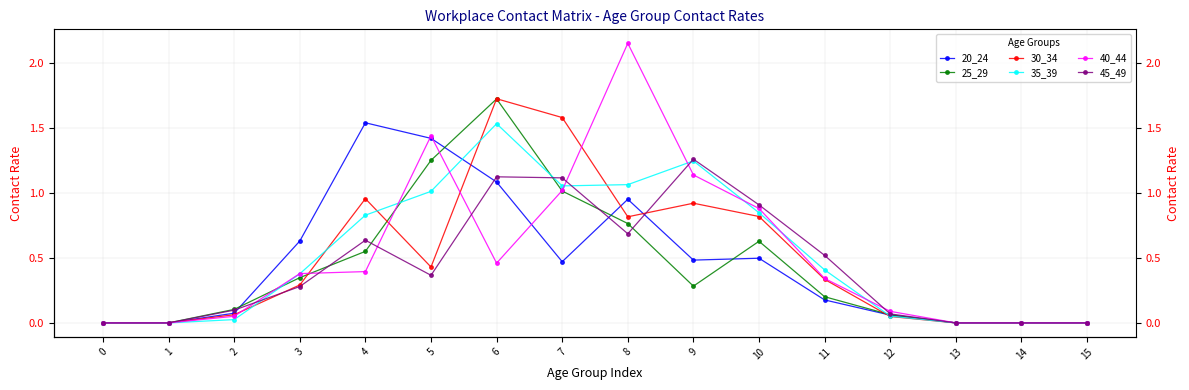

Which has a higher value, 7 or 11?

7